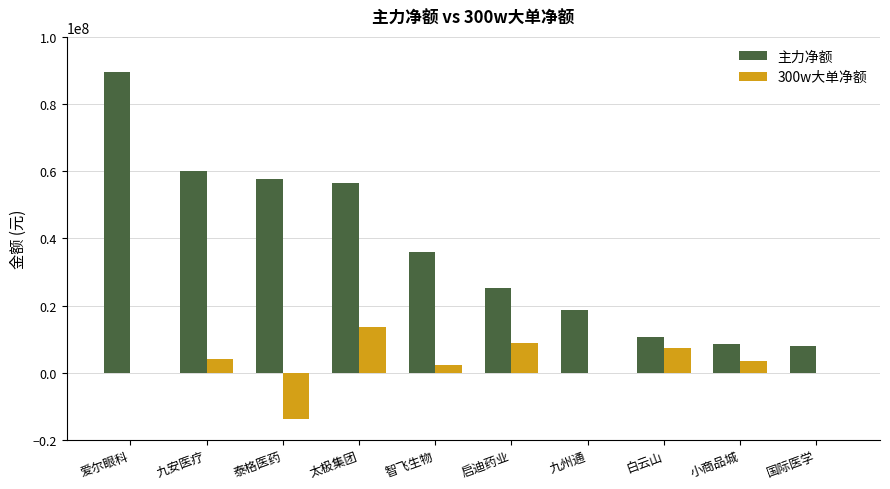

How many distinct data groups are displayed?

2